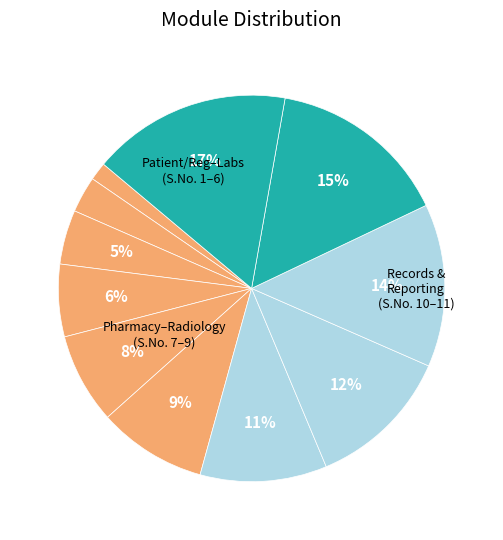

How many slices are in this pie chart?

11